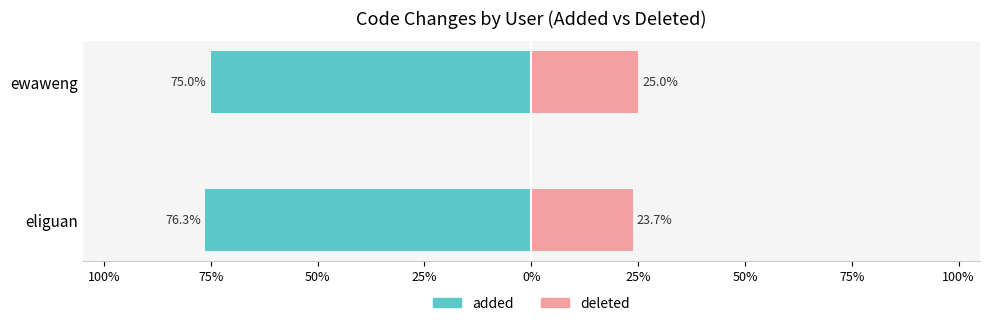

How many data points in deleted are less than 25?

1